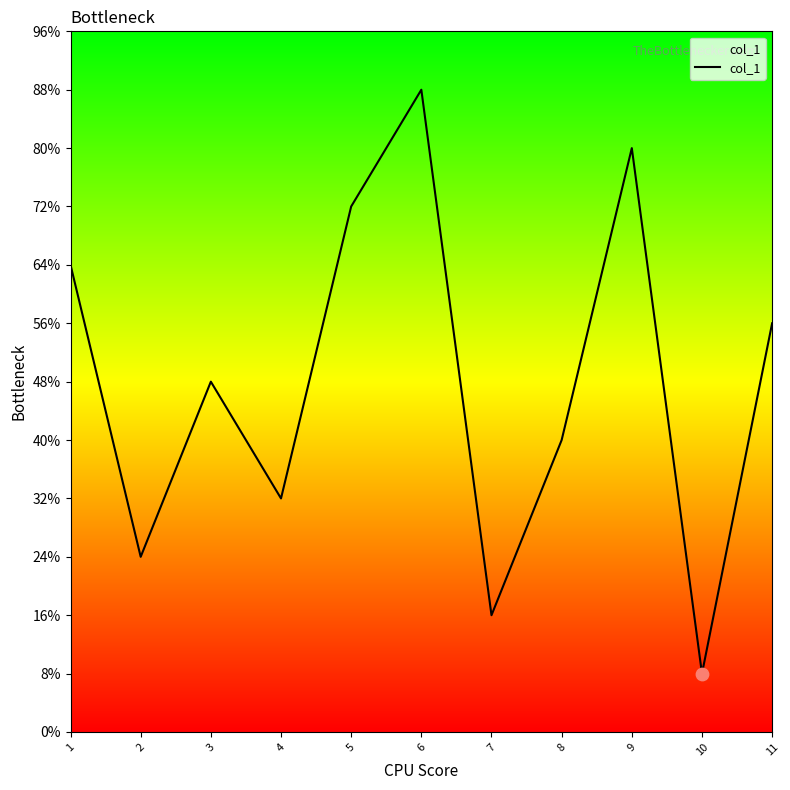

Approximately how many times larger is the value at 10 compared to 3?

0.2